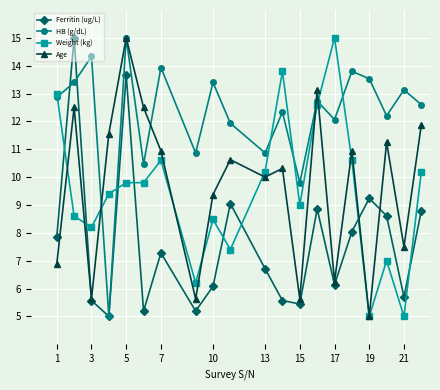

What is the greatest value displayed?

15.0